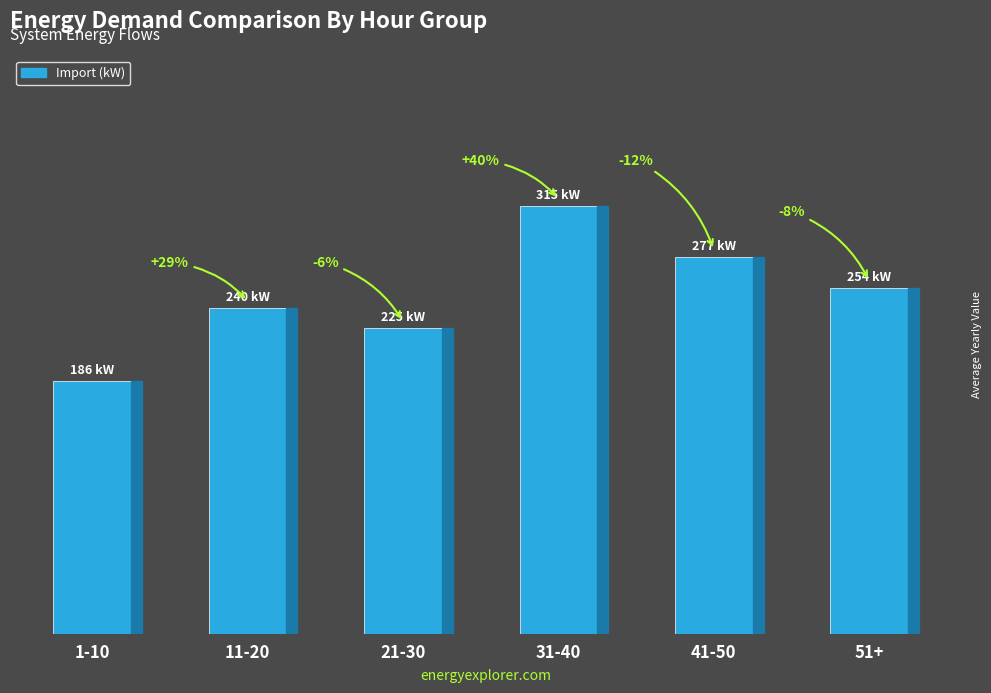

Is it true that the value at 21-30 is 137.9?

False